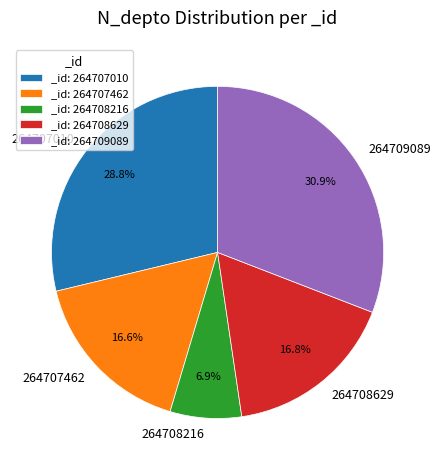

Approximately how many times larger is the value at 264709089 compared to 264707010?

1.1